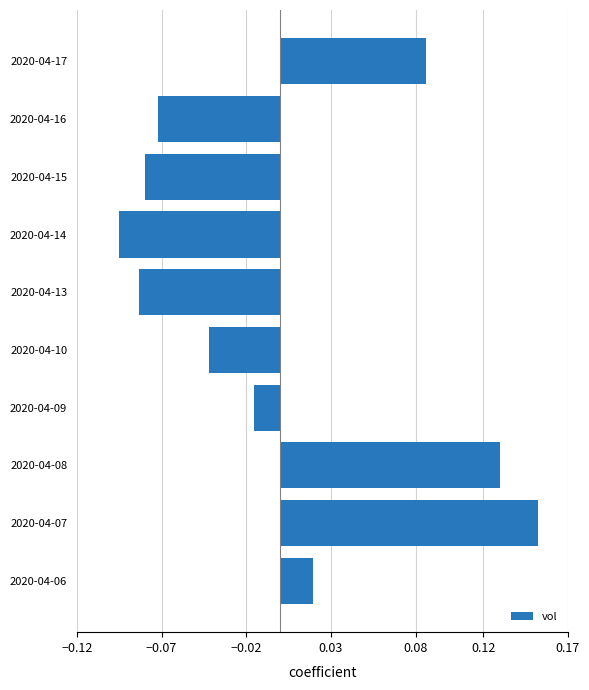

Which has a higher value, 2020-04-17 or 2020-04-09?

2020-04-17